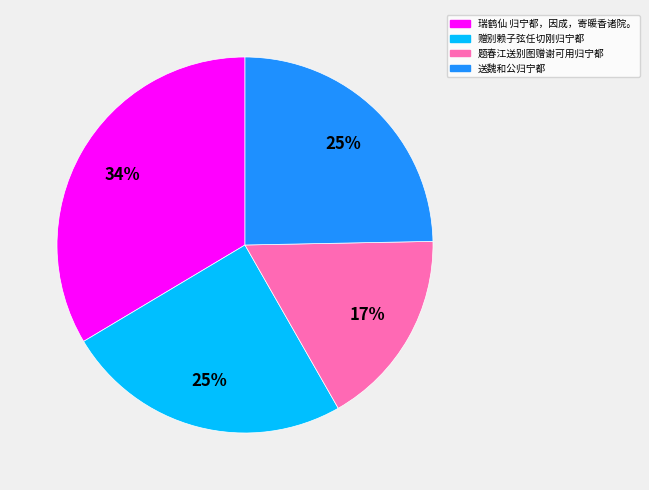

To the nearest percent, what percentage of the pie is 题春江送别图赠谢可用归宁都?

17%